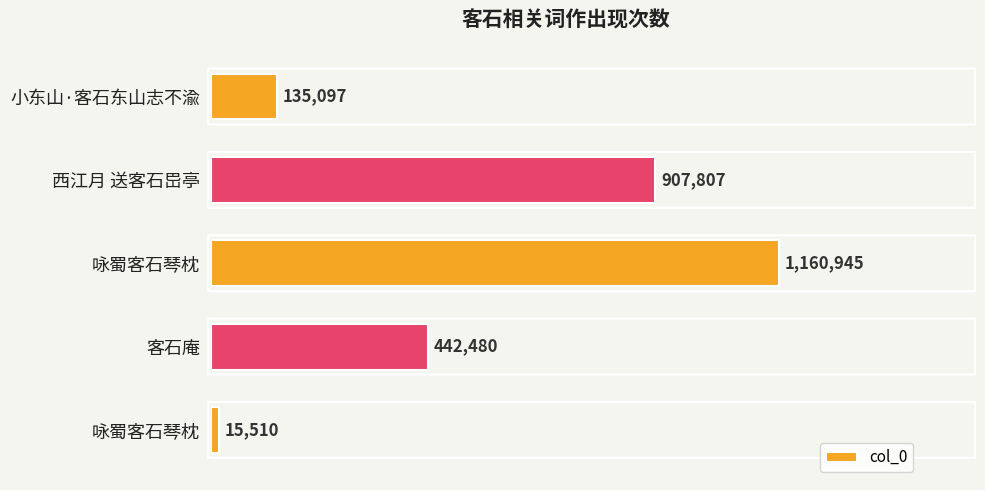

How many values are between 135097 and 907807?

3